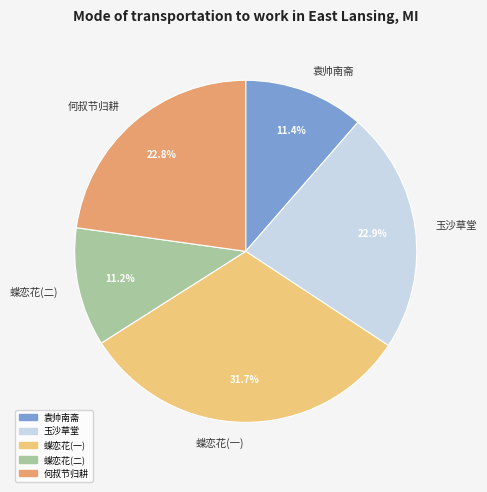

Does any single category account for the majority?

No